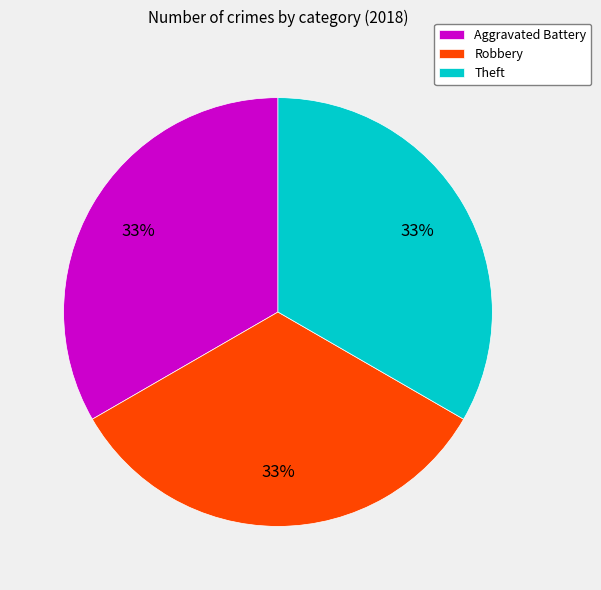

How many slices are in this pie chart?

3